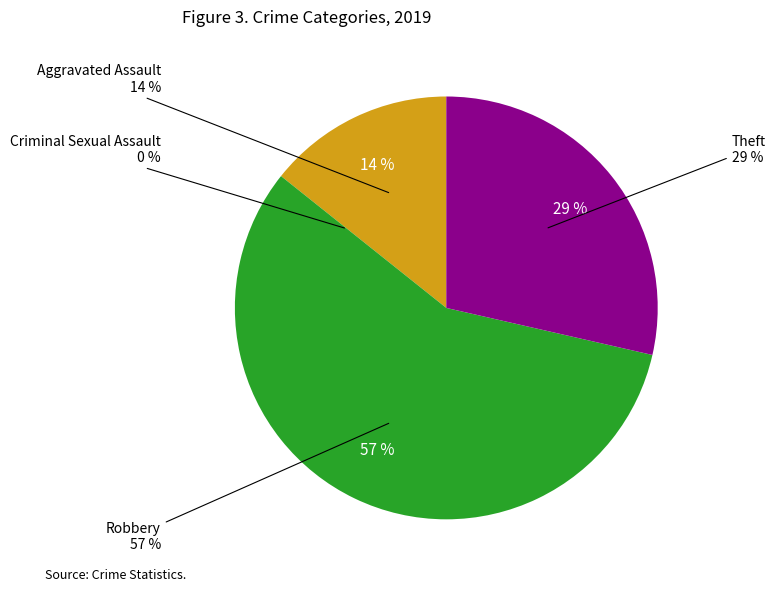

Is there any slice that represents more than half of the pie?

Yes